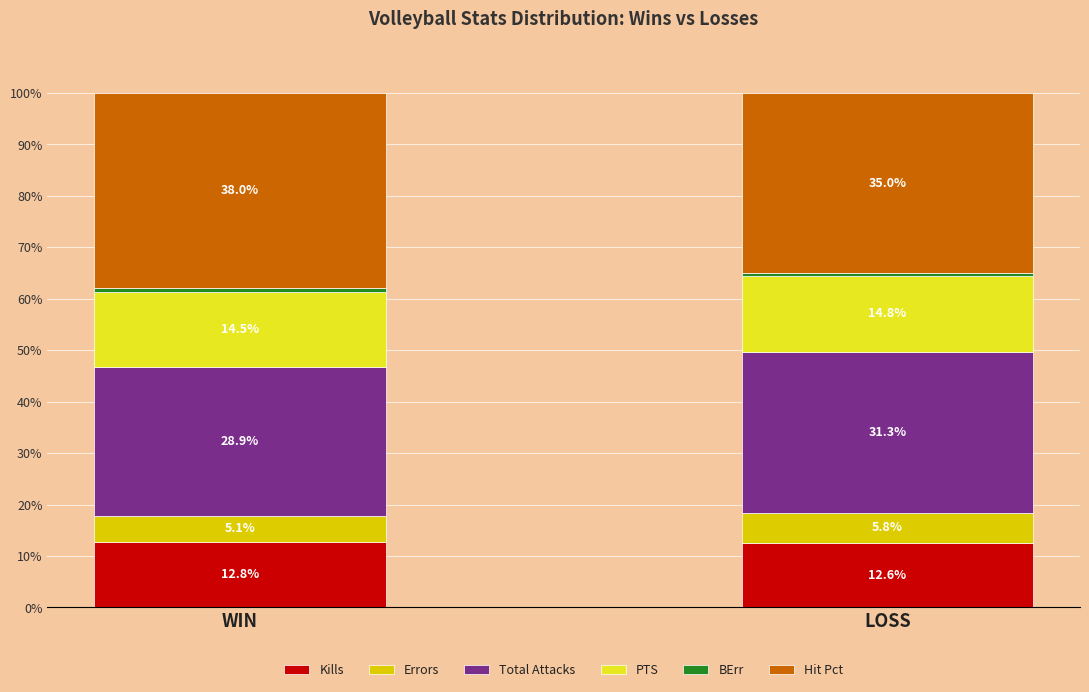

The value of Kills at LOSS is 18.1. True or false?

False